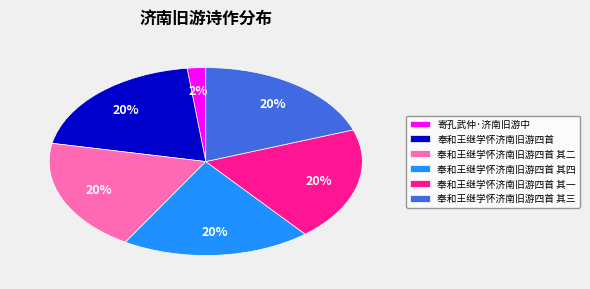

Approximately how many times larger is the value at 奉和王继学怀济南旧游四首 compared to 奉和王继学怀济南旧游四首 其一?

1.0